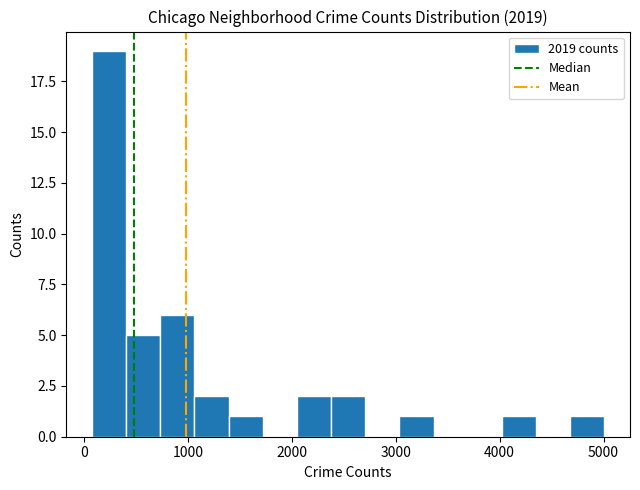

Read against the x-axis, roughly where is the centre of the tallest bar?

200